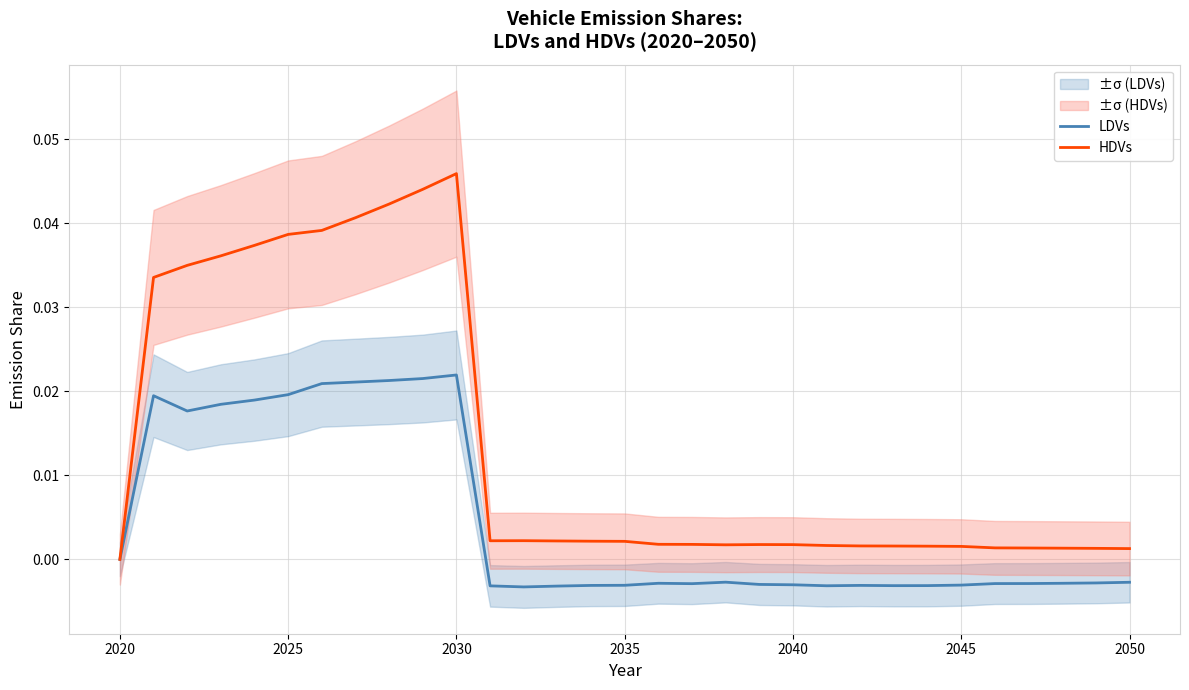

At which label does HDVs reach its minimum?

2020